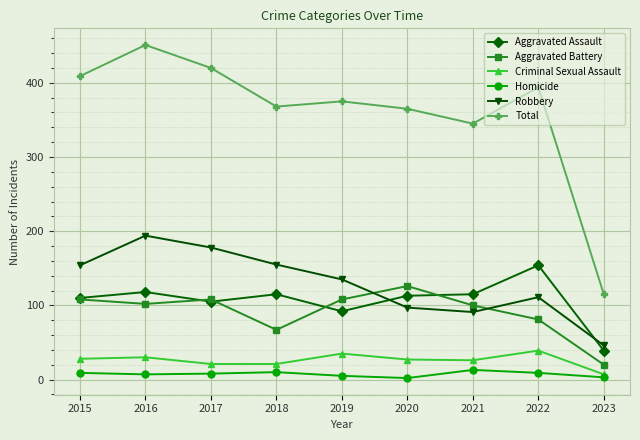

What is the difference between the highest and lowest values at 2018?

358